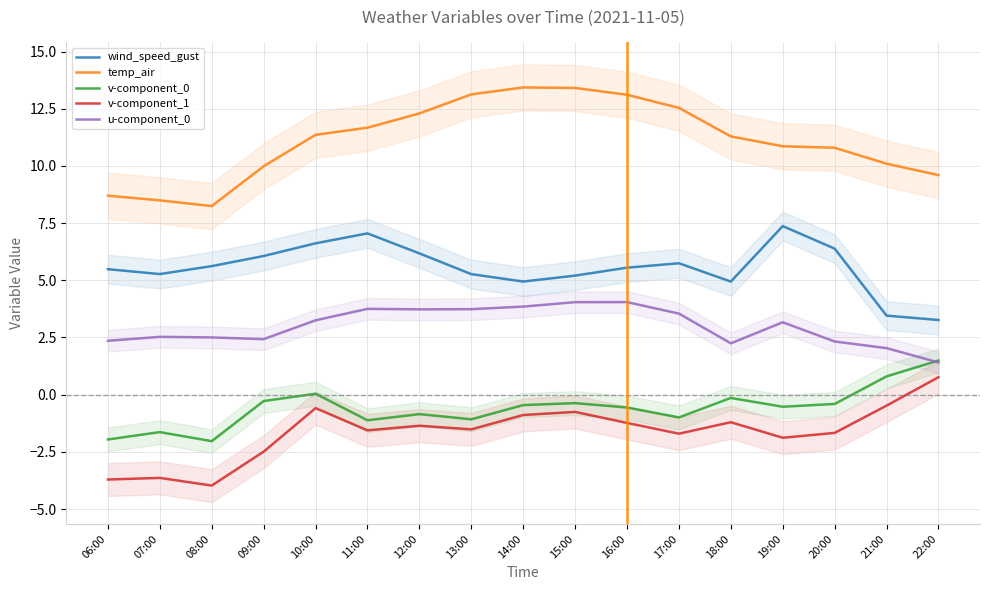

Is it true that u-component_0 equals 6.1 at 11:00?

False